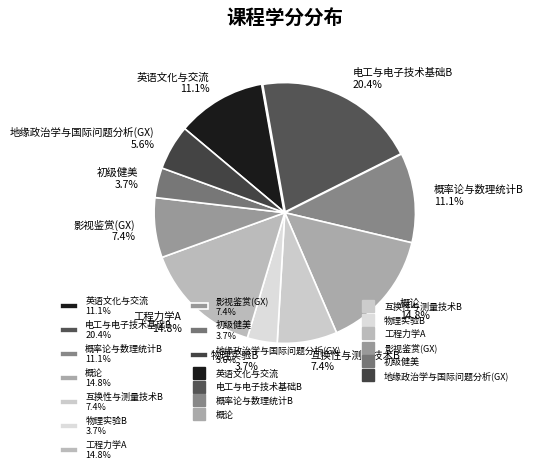

Combined, do 英语文化与交流 11.1% and 概论 14.8% account for over 50%?

No